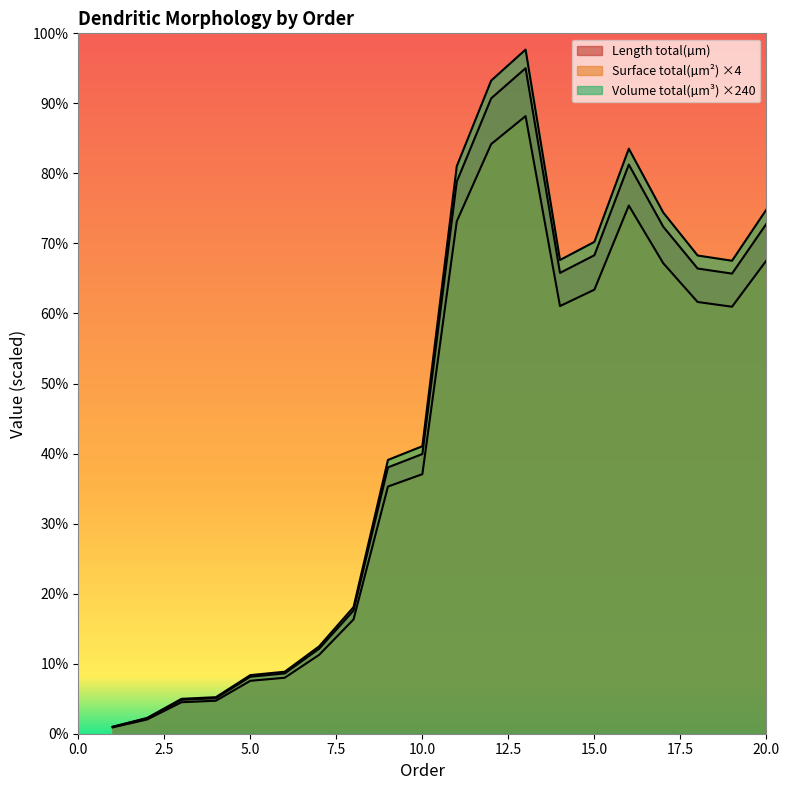

At which category does Surface total(µm²) reach its first local valley?

14